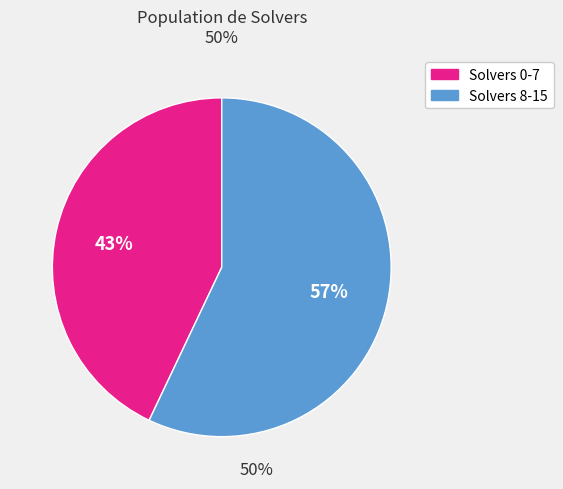

To the nearest percent, what is the difference between the Solvers 0-7 and Solvers 8-15 slice percentages?

14%